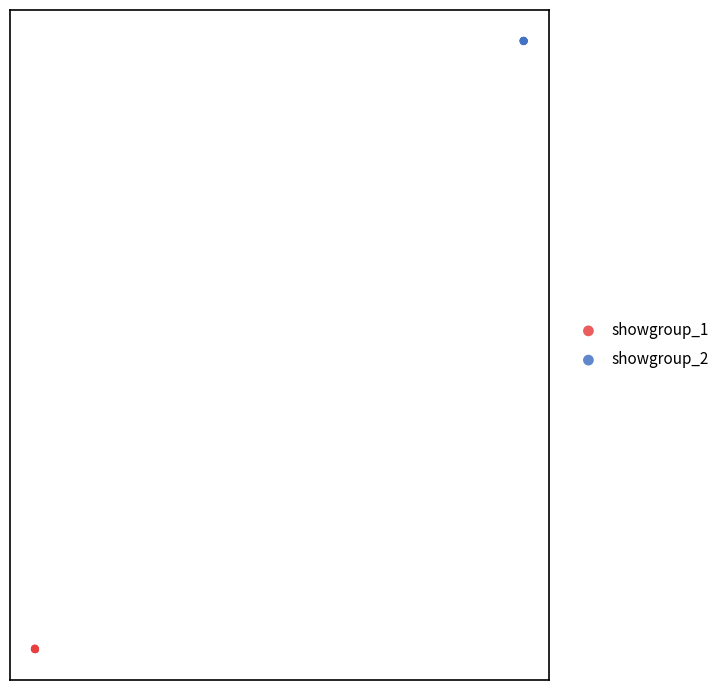

What are all the series names shown in the legend?

showgroup_1, showgroup_2